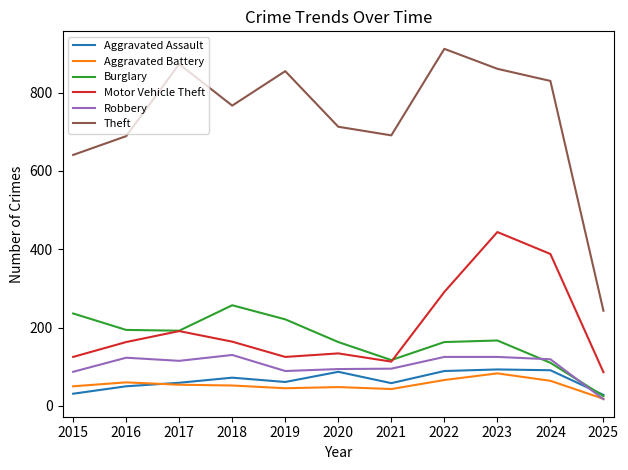

What is the difference between the highest and lowest values at 2021?

648